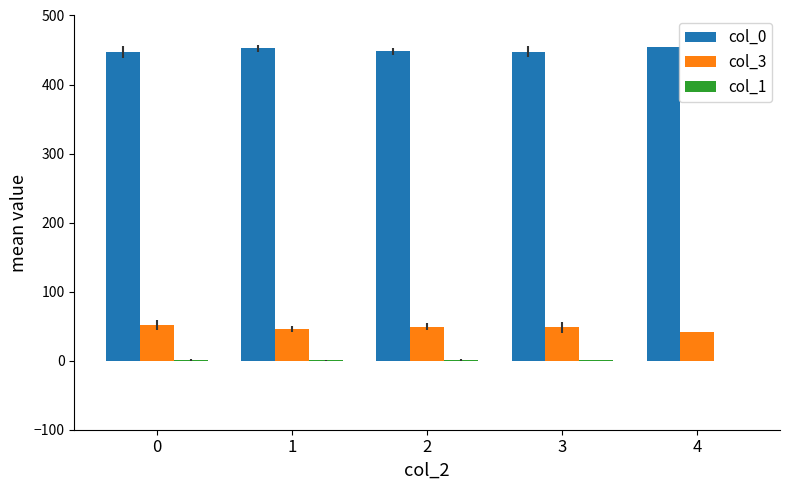

What is the sum of the col_0 values at 1 and 4?

906.2